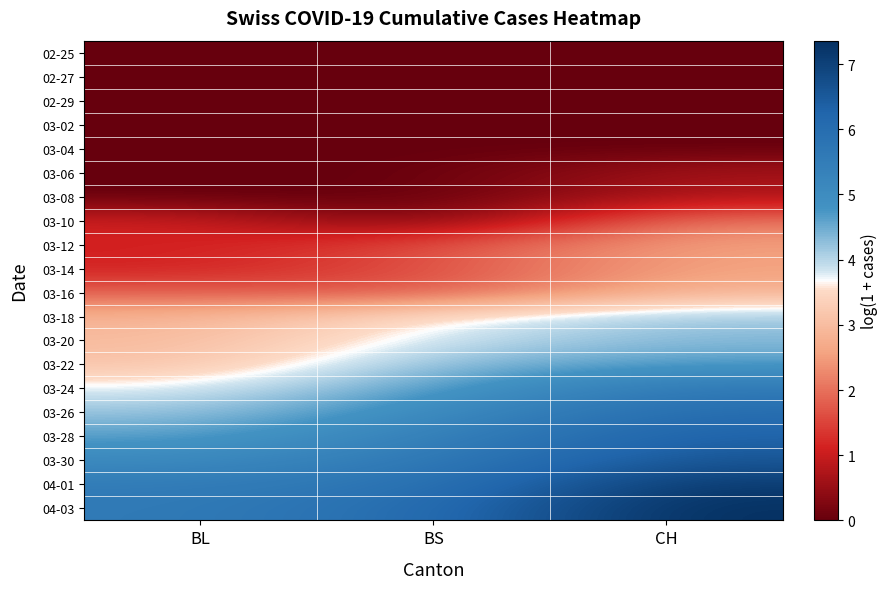

Rank the series by their maximum value, from highest to lowest.

04-03, 04-01, 03-30, 03-28, 03-26, 03-24, 03-22, 03-20, 03-18, 03-16, 03-12, 03-14, 03-10, 03-06, 03-08, 02-25, 02-27, 02-29, 03-02, 03-04